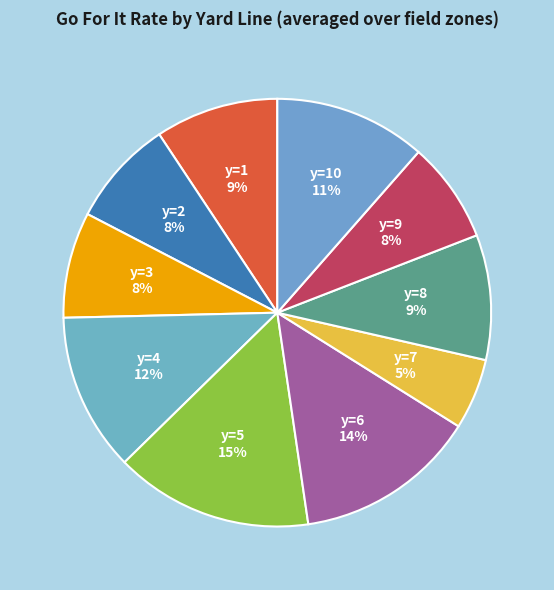

Is there any slice that represents more than half of the pie?

No